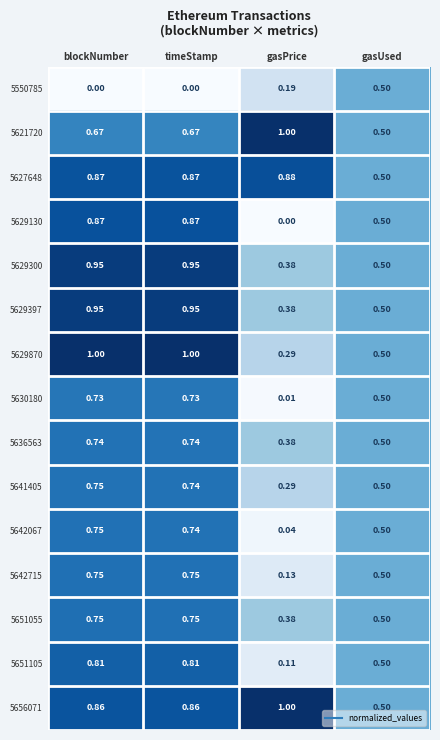

Where is 5636563 nearest to the value 0?

gasPrice